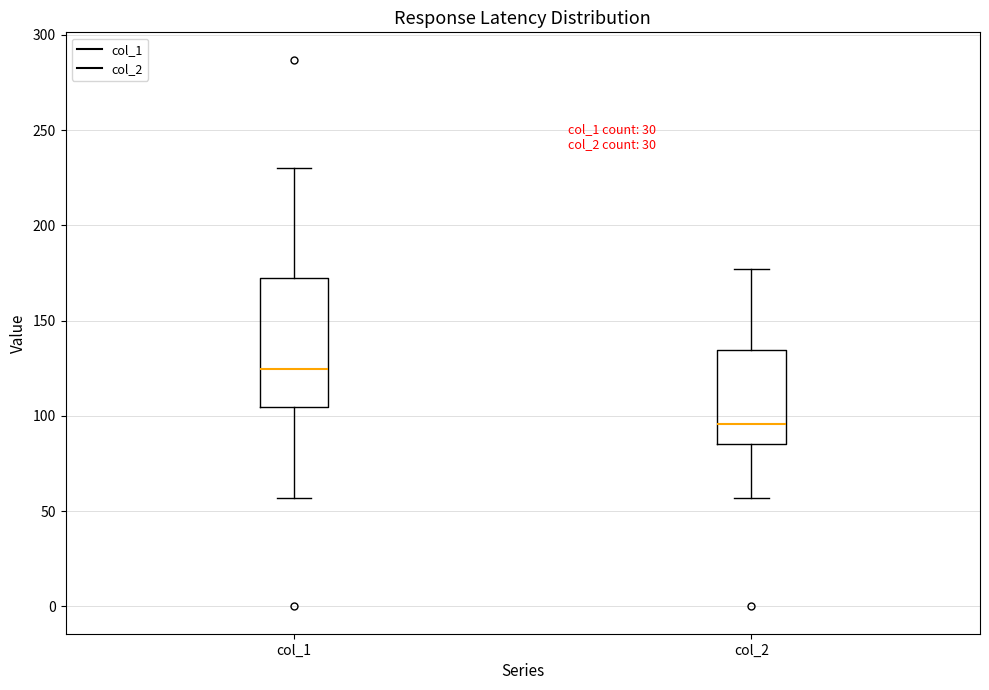

Where does the lower whisker of the box for col_1 end on the y-axis? The values are not printed on the chart, so give them approximately, as read against the axis.

55